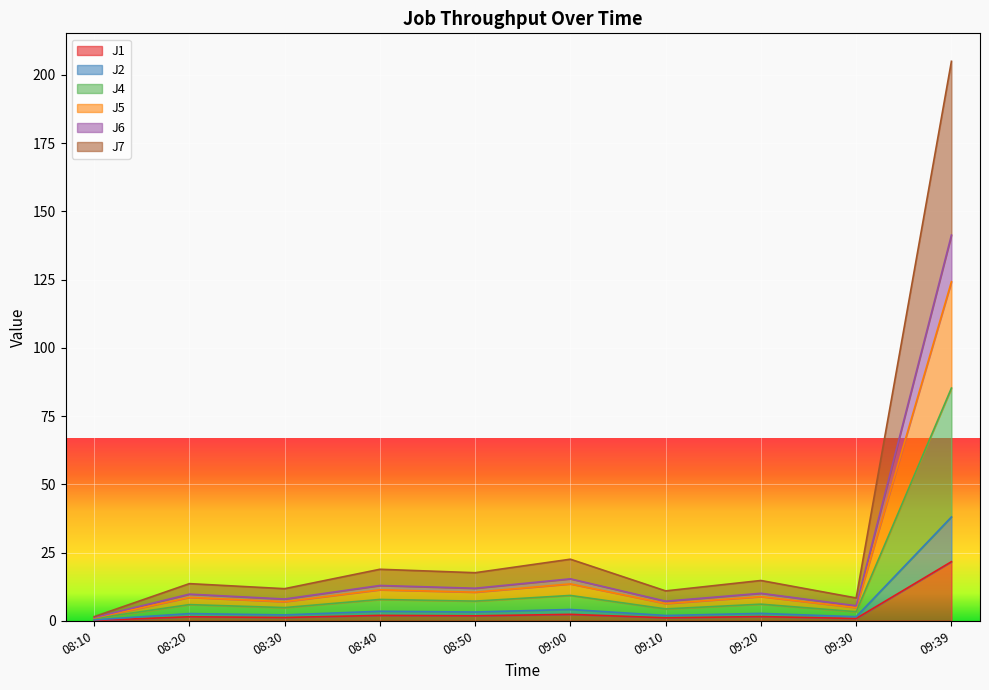

At which category is the sum across all series the highest?

09:39